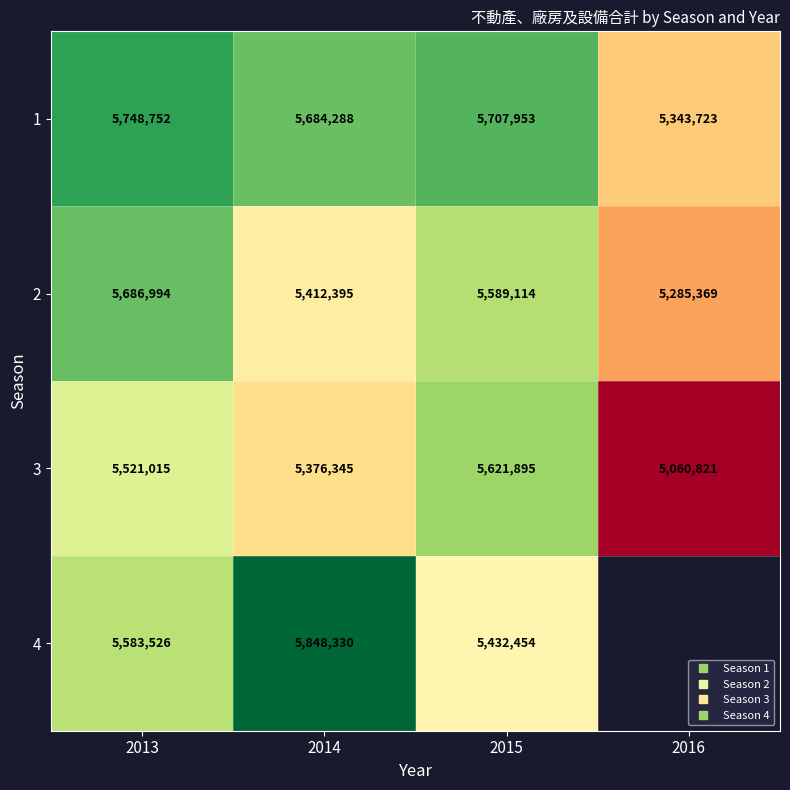

Count the 2 values in the range 5412395 to 5686994.

3